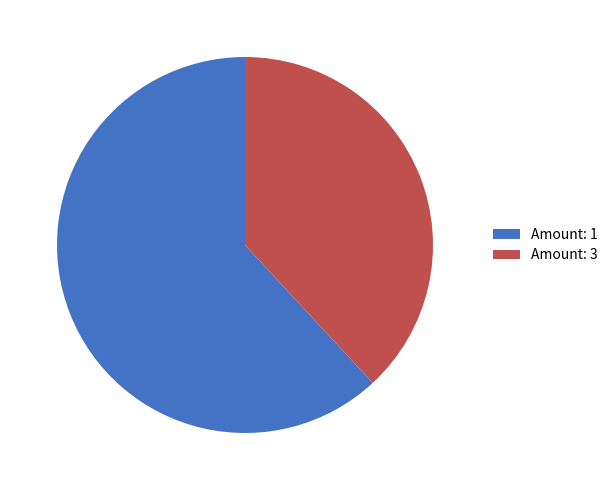

Between Amount: 3 and Amount: 1, which is larger?

Amount: 1